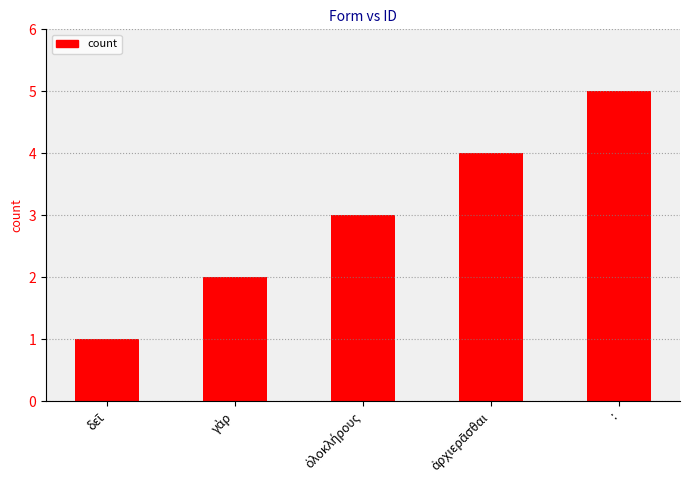

Is it true that the value at : is 2?

False